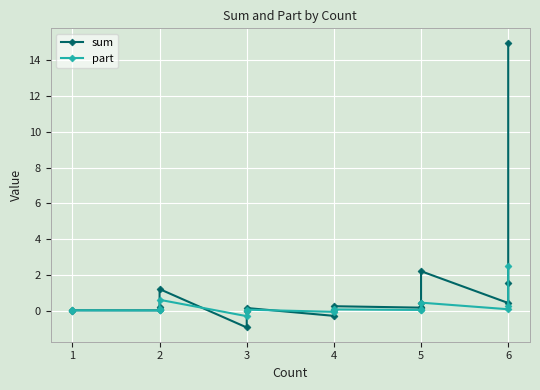

Rank the series by their average value, from highest to lowest.

sum, part